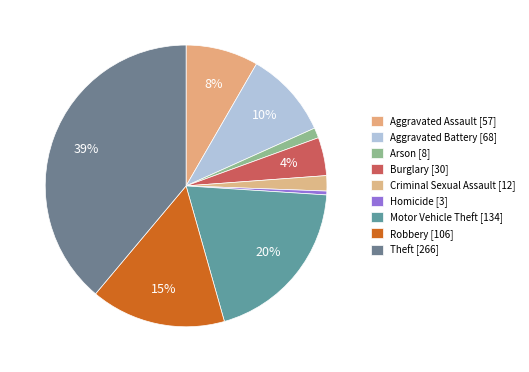

How many slices are in this pie chart?

9